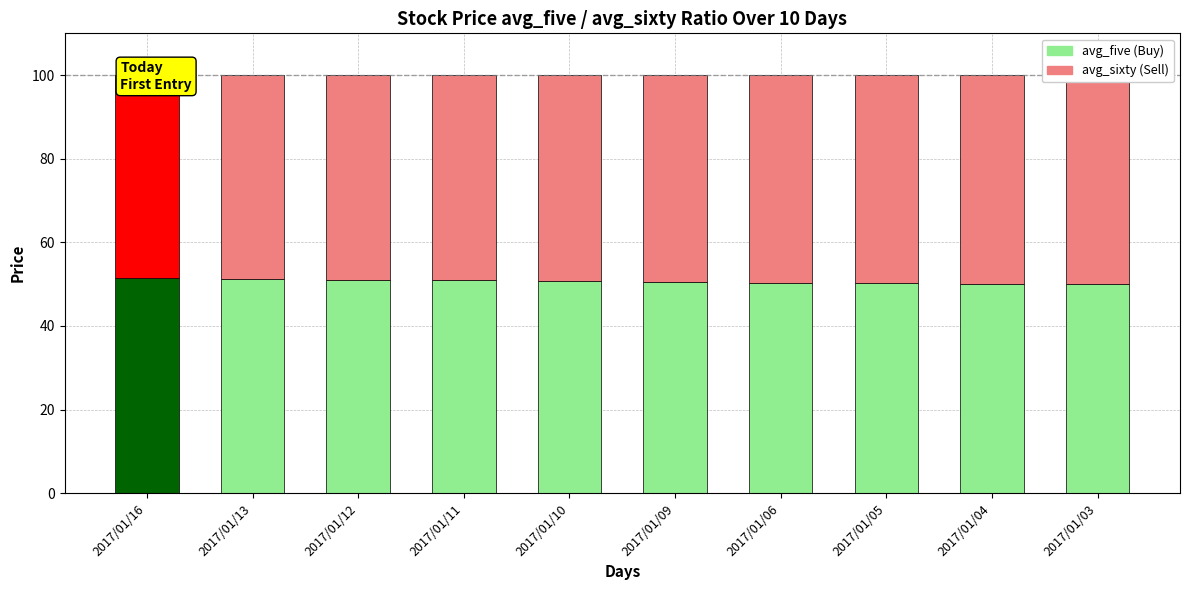

What is the average value of the avg_sixty (Sell) series?

49.3